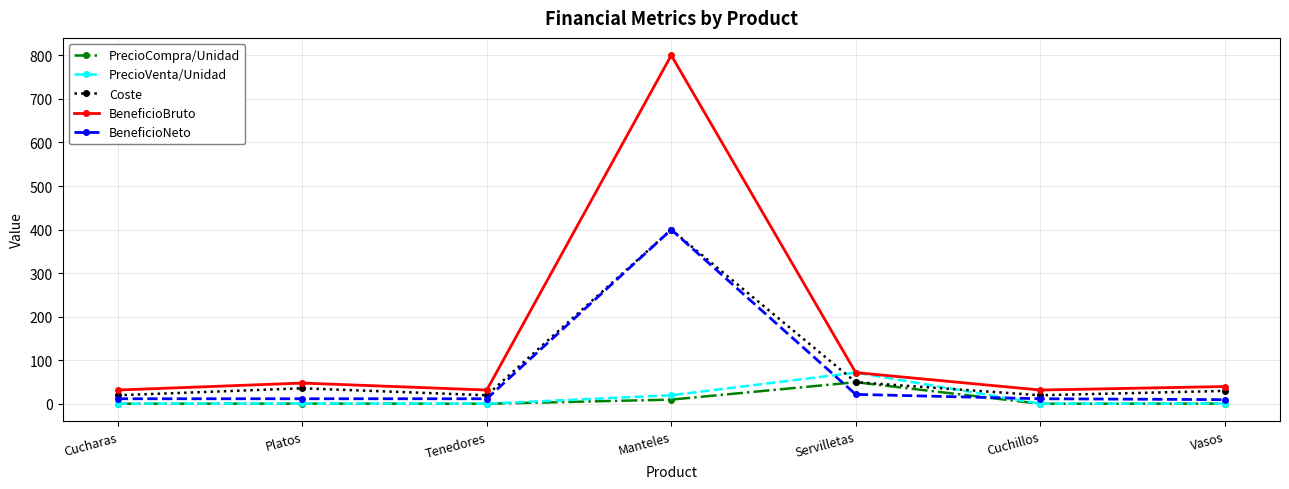

What is the value of the BeneficioBruto point at the 7th from the left?

40.0